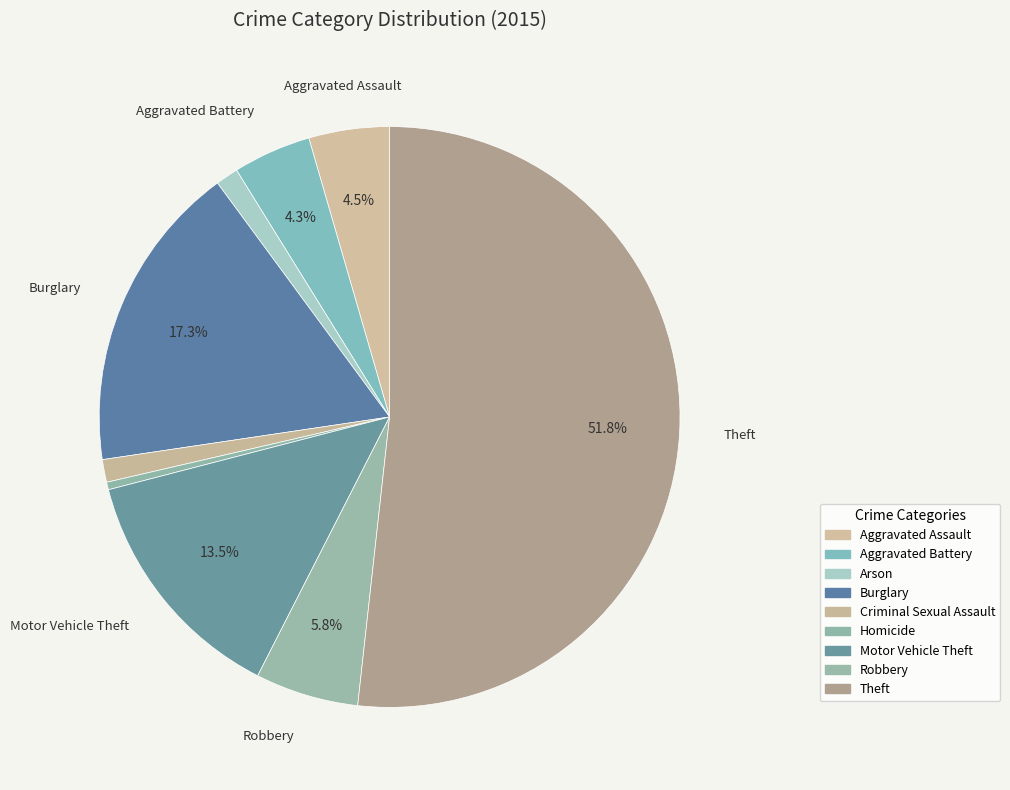

To the nearest percent, what portion does Criminal Sexual Assault represent?

1%